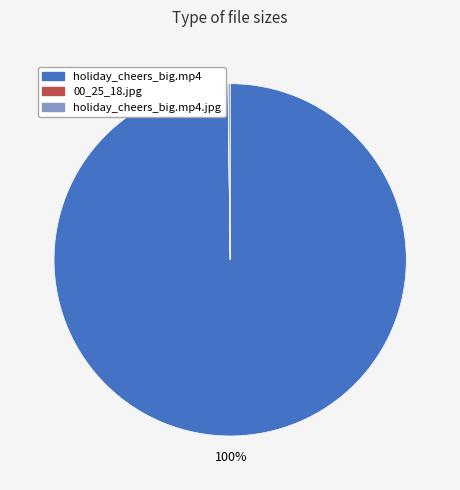

To the nearest percent, what is the average slice percentage?

33%